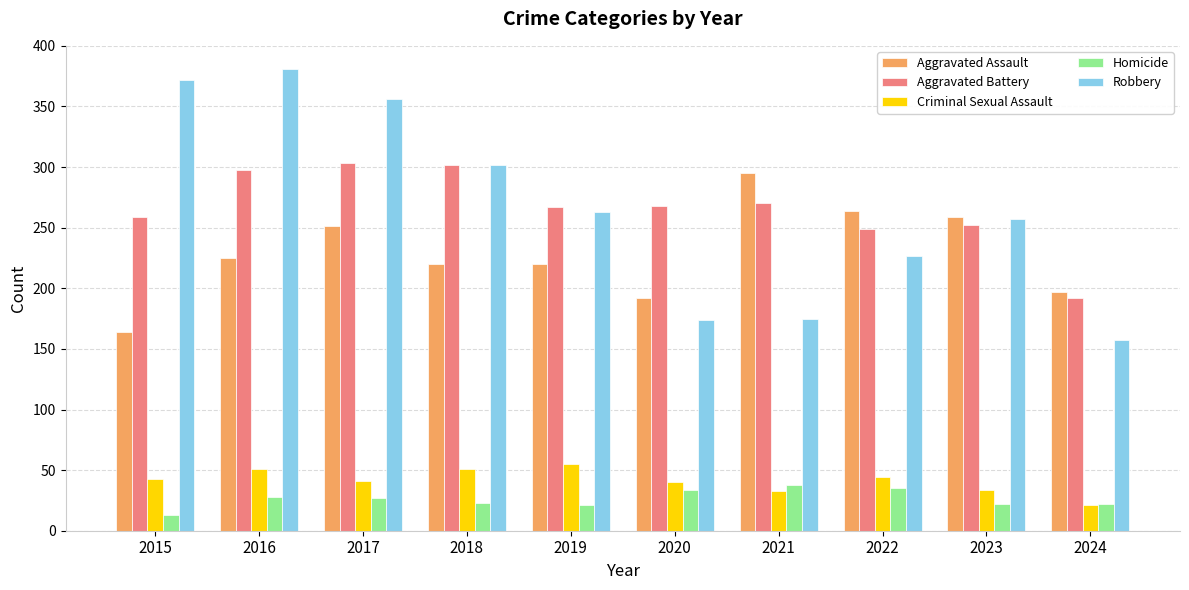

Read the Robbery value at 2024.

157